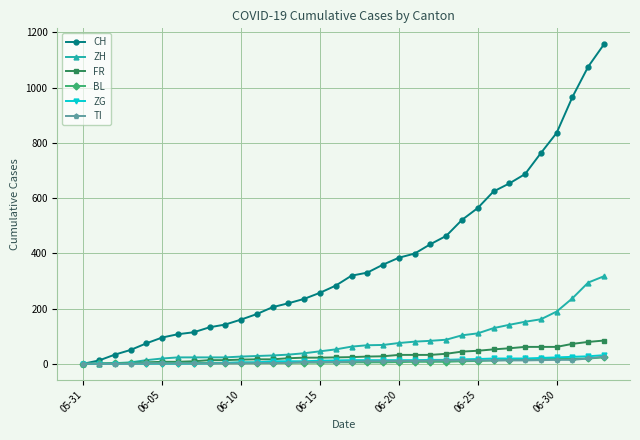

Which series has the largest total across all categories?

CH